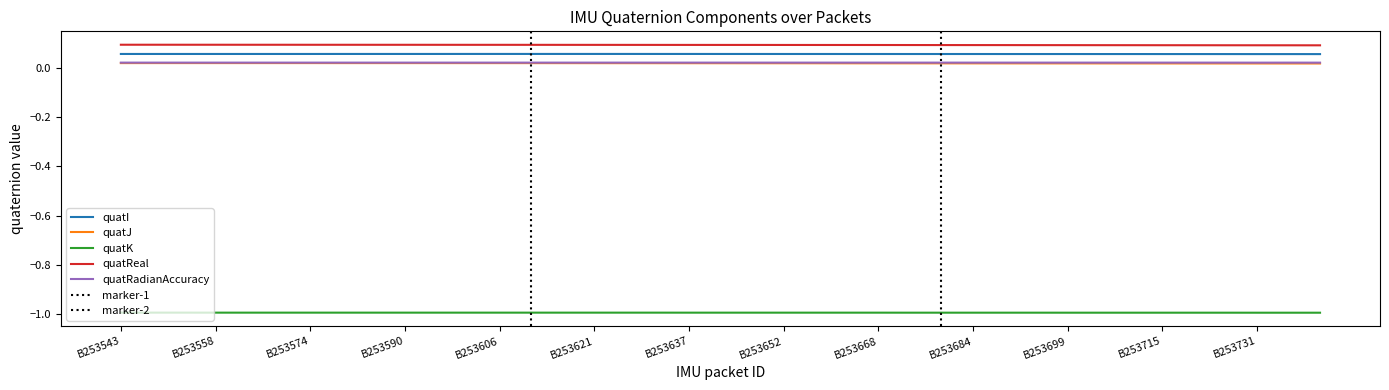

How many lines are shown in the chart?

5